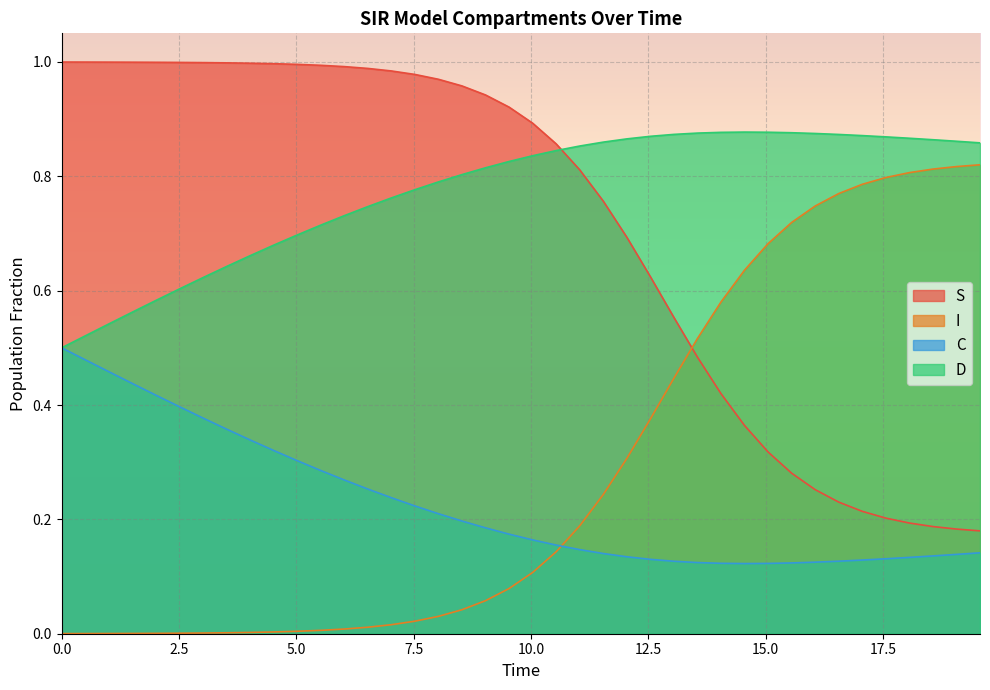

What is the sum of all S values?

28.4